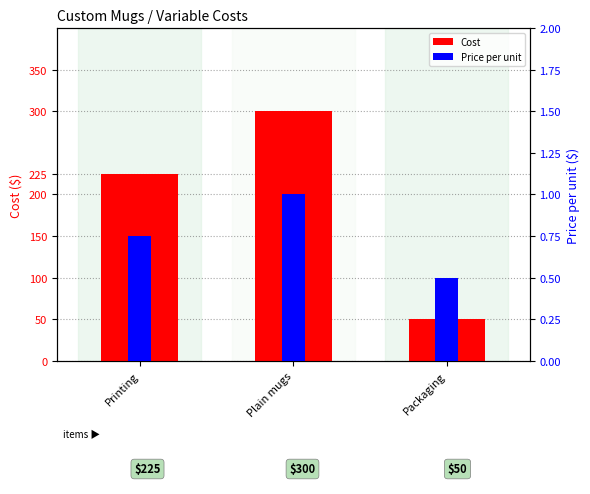

The value of Price per unit at Printing is 1.3. True or false?

False